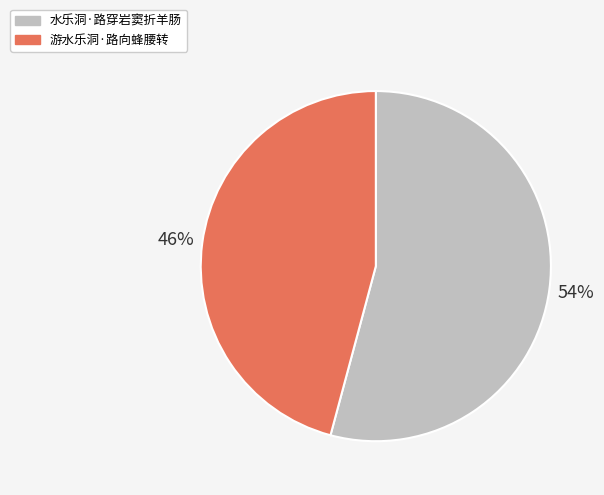

To the nearest percent, what is the difference between the largest and smallest slice percentages?

8%